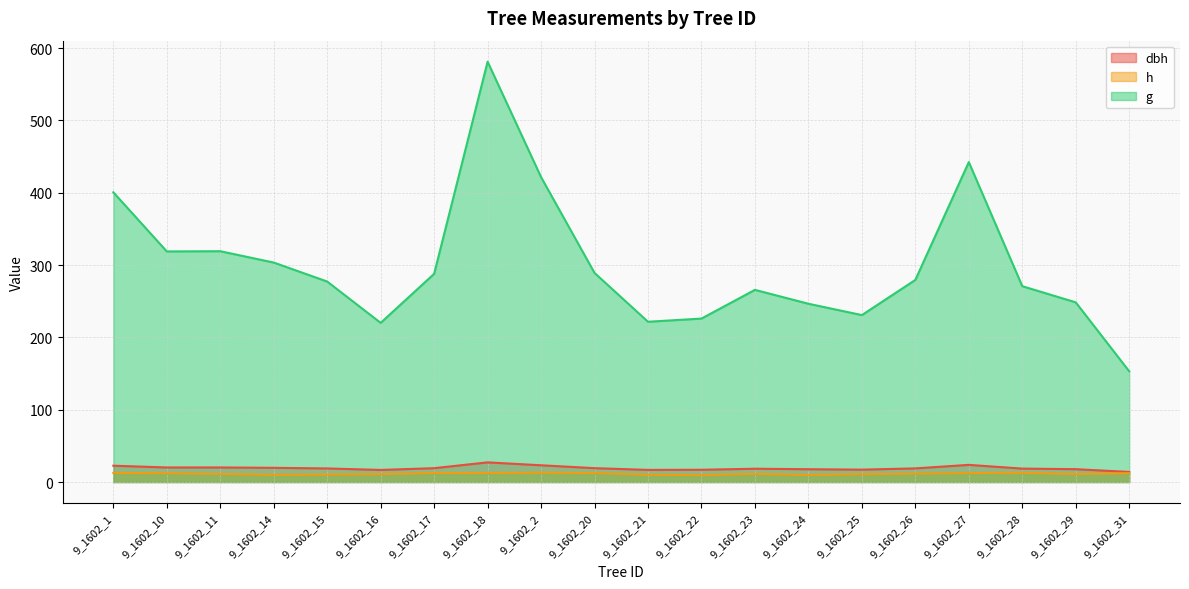

What is the minimum value shown in the chart?

9.5